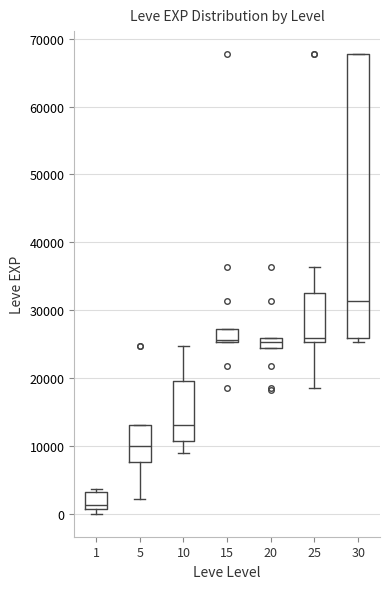

Reading left to right, transcribe this box plot: for each box, give where its median line is, the range the box spans, and where its two whiskers end, as read against the y-axis. The values are not printed on the chart, so give them approximately, as read against the axis.

1: median 1000 (just above the box's lower edge), box 1000 to 3000, whiskers 0 to 4000
5: median 10000, box 8000 to 13000, whiskers 2000 to 13000
10: median 13000, box 11000 to 20000, whiskers 9000 to 25000
15: median 26000, box 25000 to 27000, whiskers 25000 to 27000
20: median 25000, box 24000 to 26000, whiskers 24000 to 26000
25: median 26000, box 25000 to 33000, whiskers 18000 to 36000
30: median 31000, box 26000 to 68000, whiskers 25000 to 68000